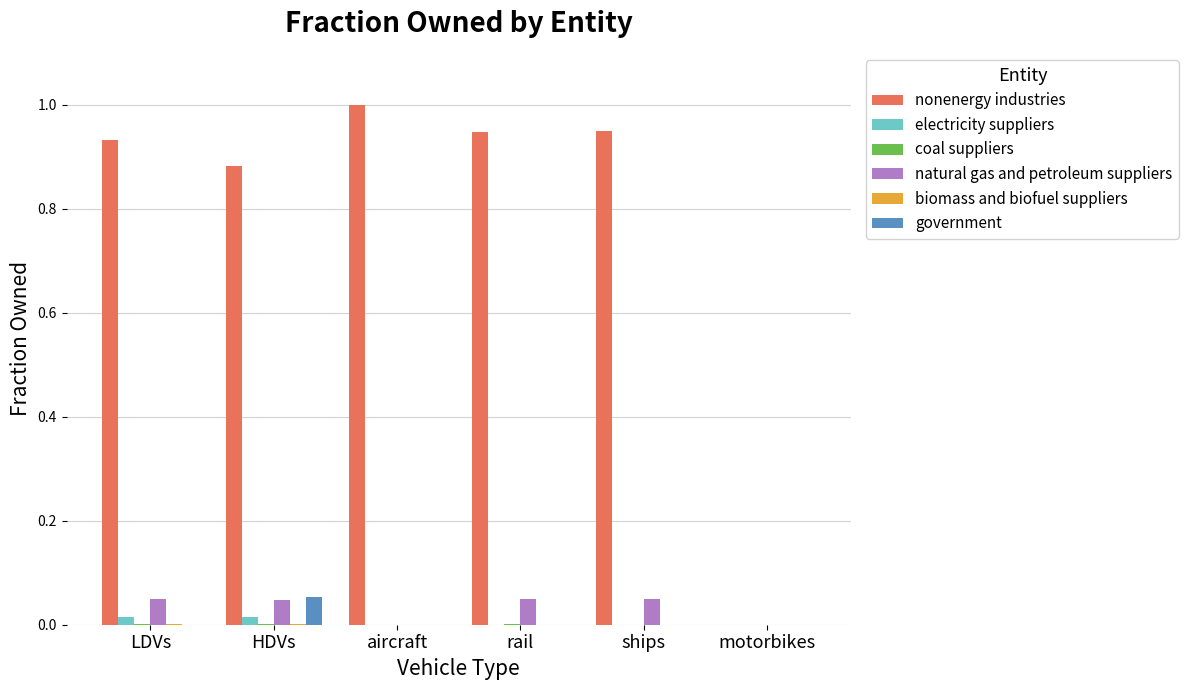

The value of electricity suppliers at ships is 0.0. True or false?

True